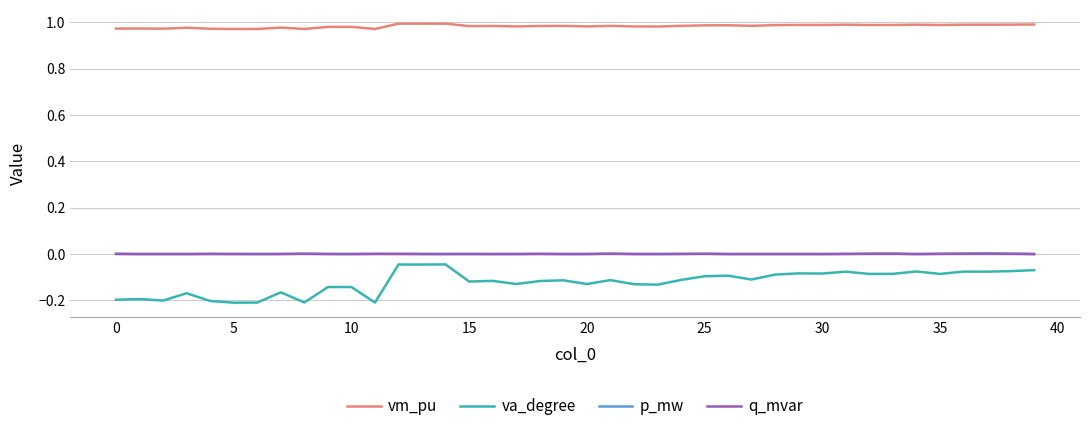

Which series has the widest spread of values?

va_degree